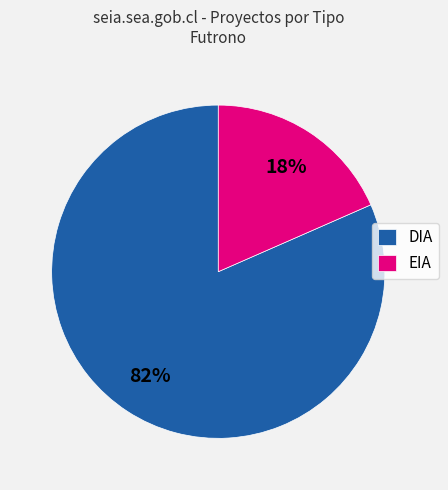

Is it true that DIA is 82% of the pie?

True